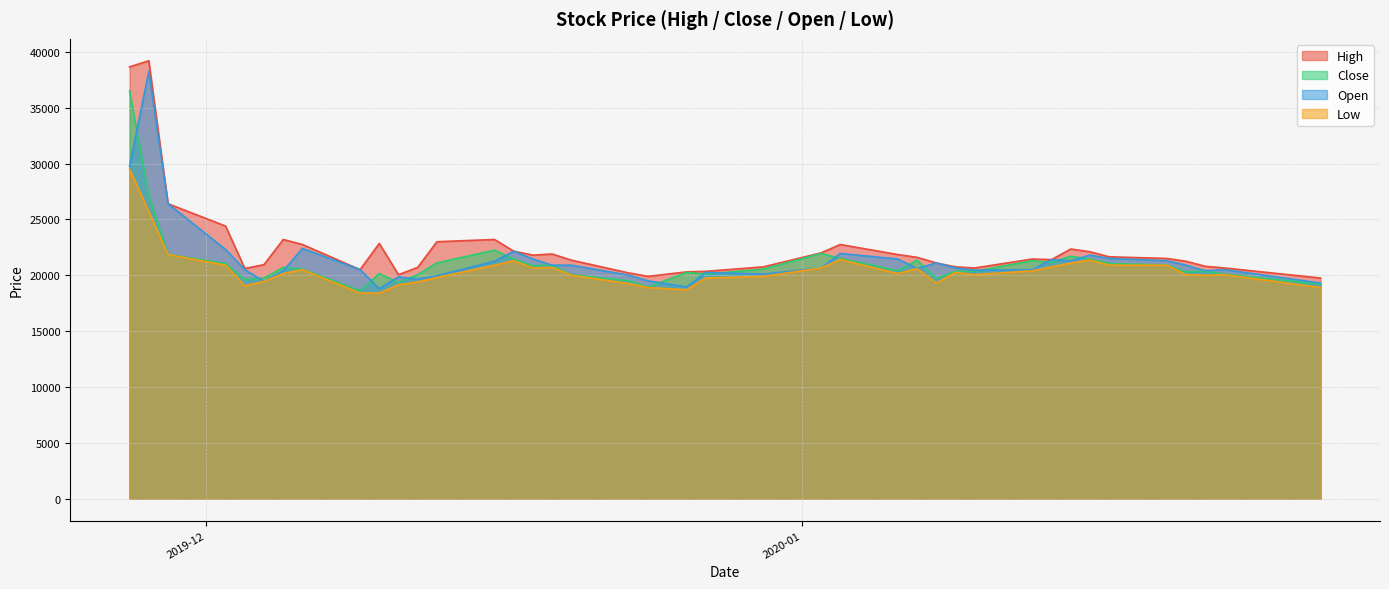

Does the chart have visible grid lines?

Yes